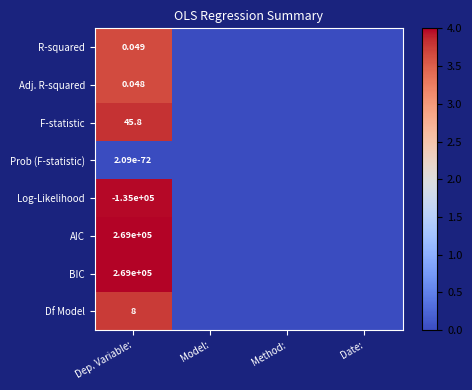

Rank the categories by BIC value from lowest to highest.

Model:, Method:, Date:, Dep. Variable: